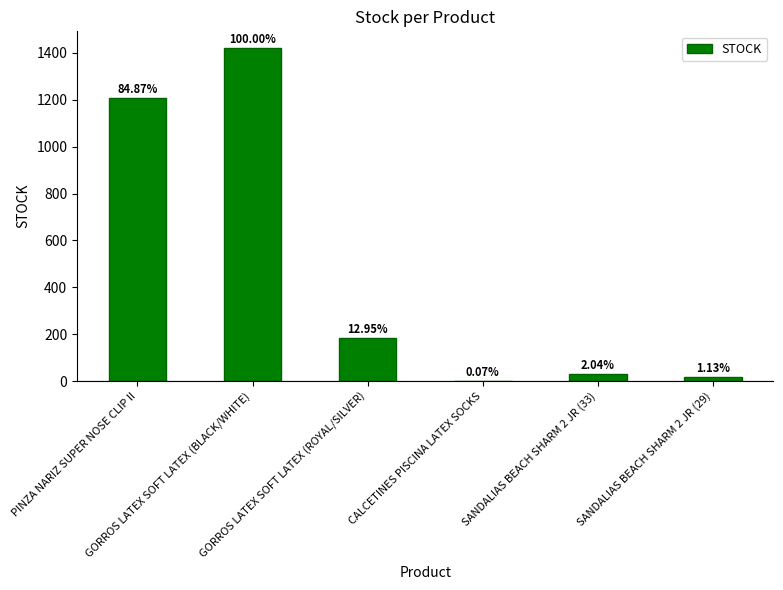

What is the change in value from PINZA NARIZ SUPER NOSE CLIP II to SANDALIAS BEACH SHARM 2 JR (33)?

-1177